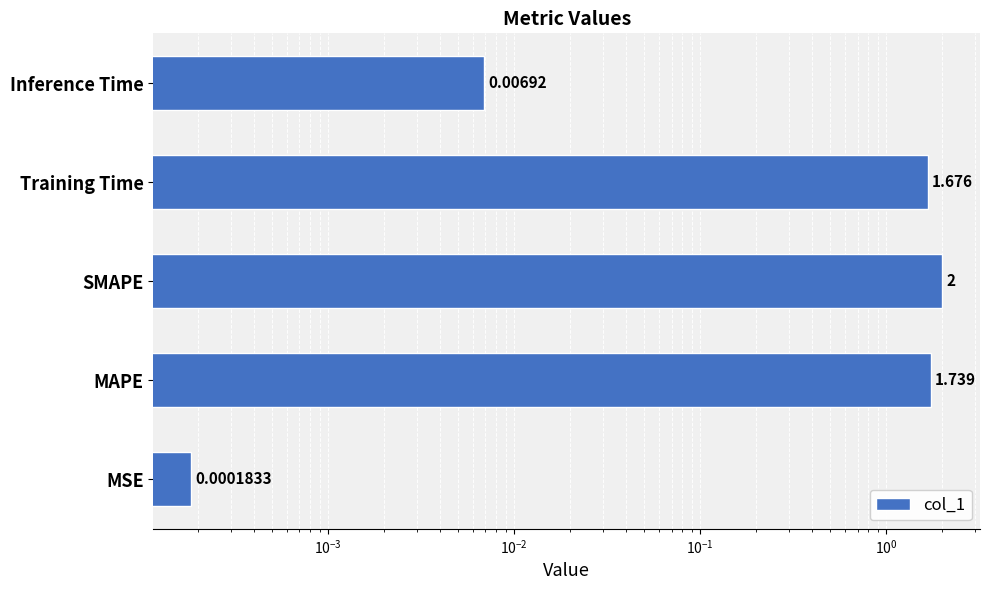

Are the bars grouped side by side (vs. stacked)?

No